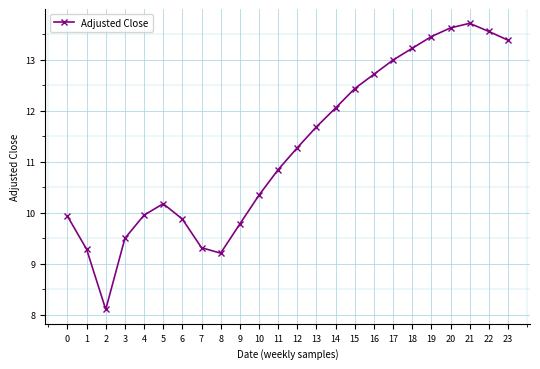

What is the value of the 7th point from the left?

9.9